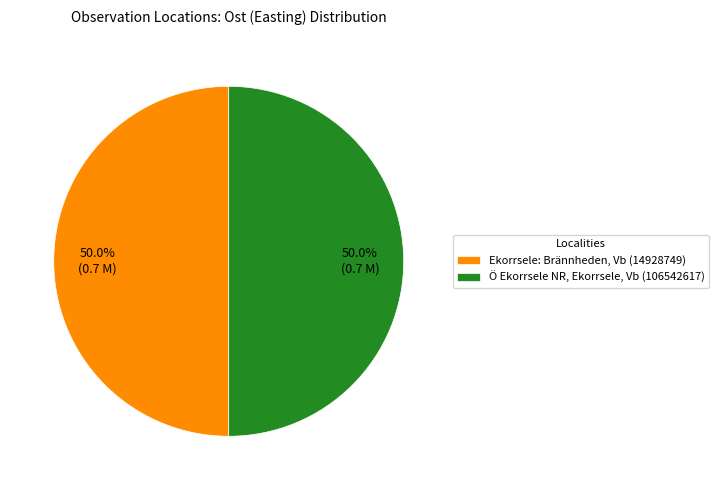

How many segments does this pie chart have?

2